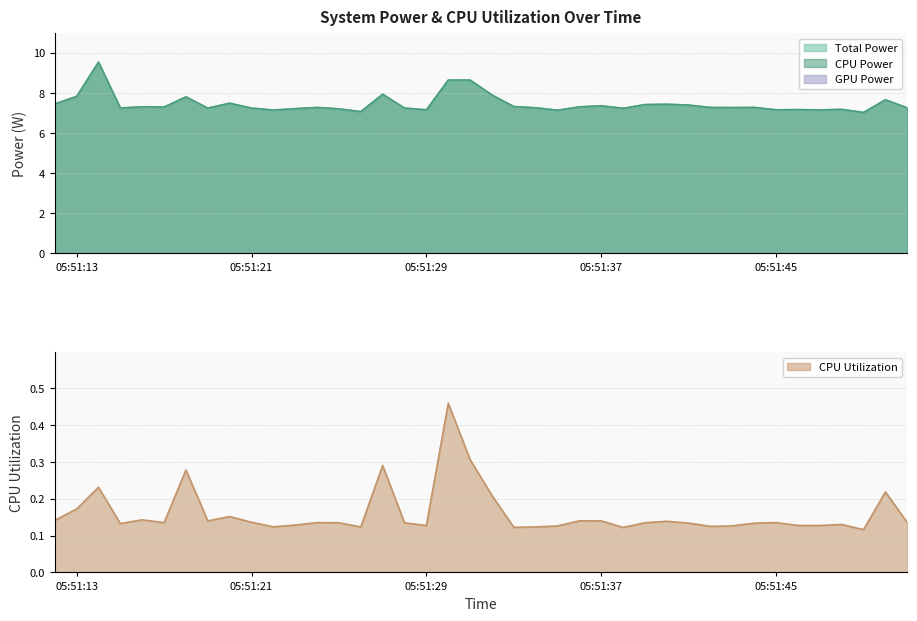

What is the difference between the CPU Power values at 2025-04-10 05:51:33 and 2025-04-10 05:51:46?

0.2